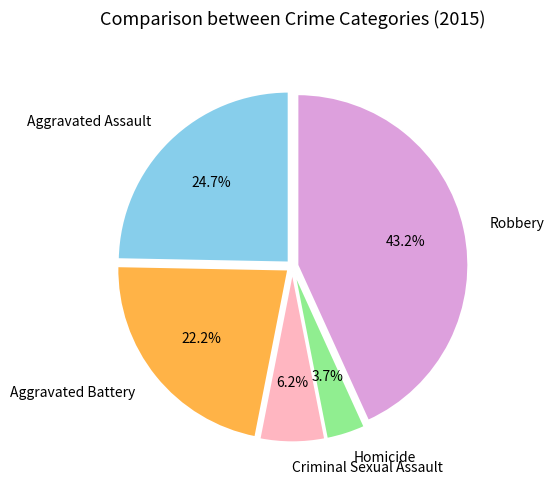

Approximately how many times larger is the value at Aggravated Battery compared to Robbery?

0.5